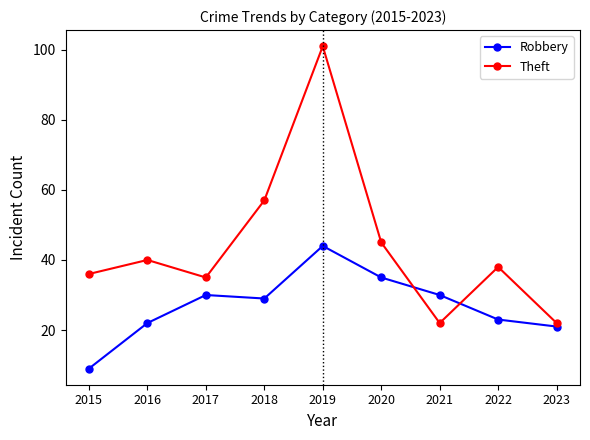

How many times do Theft and Robbery cross each other?

2